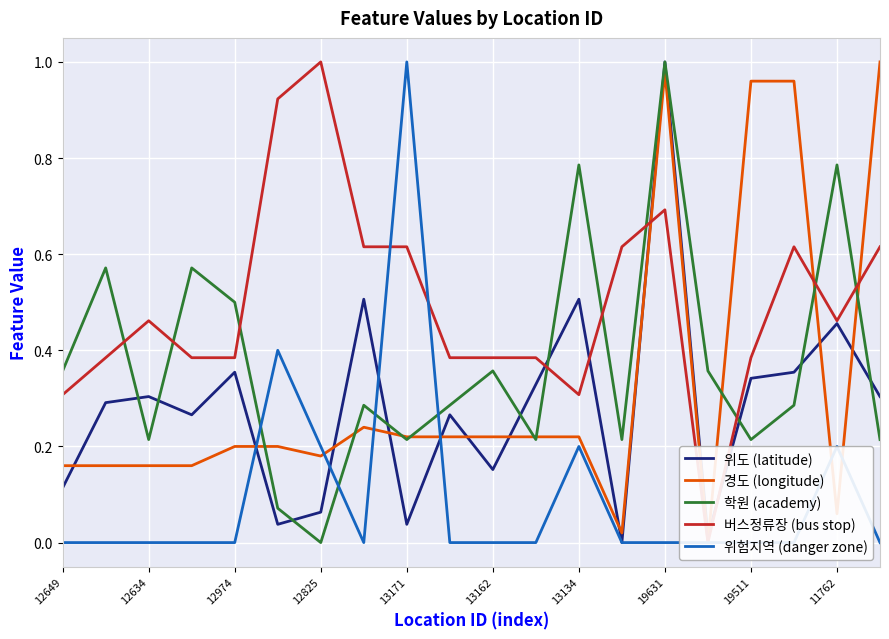

How many interior local valleys does the 학원 (academy) series have?

6